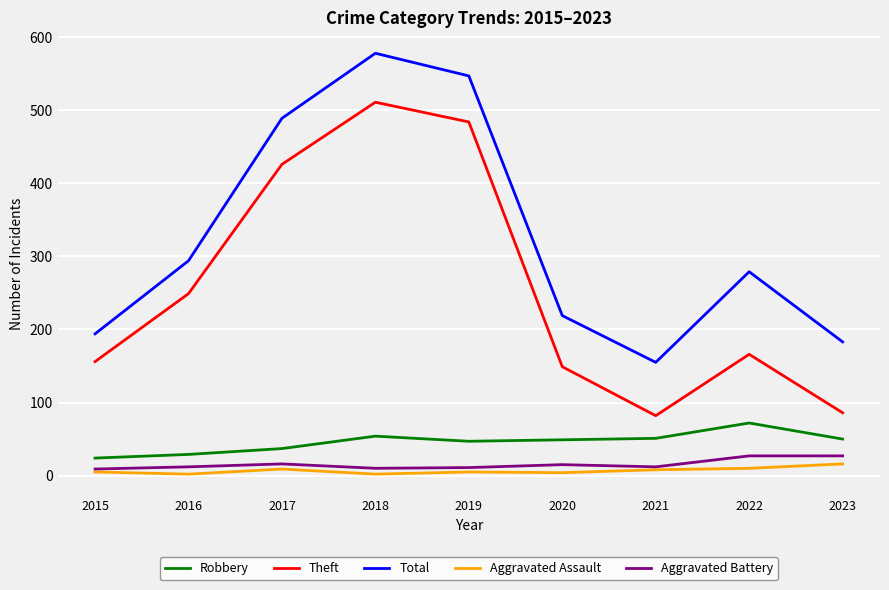

What is the lowest value of the Robbery series?

24